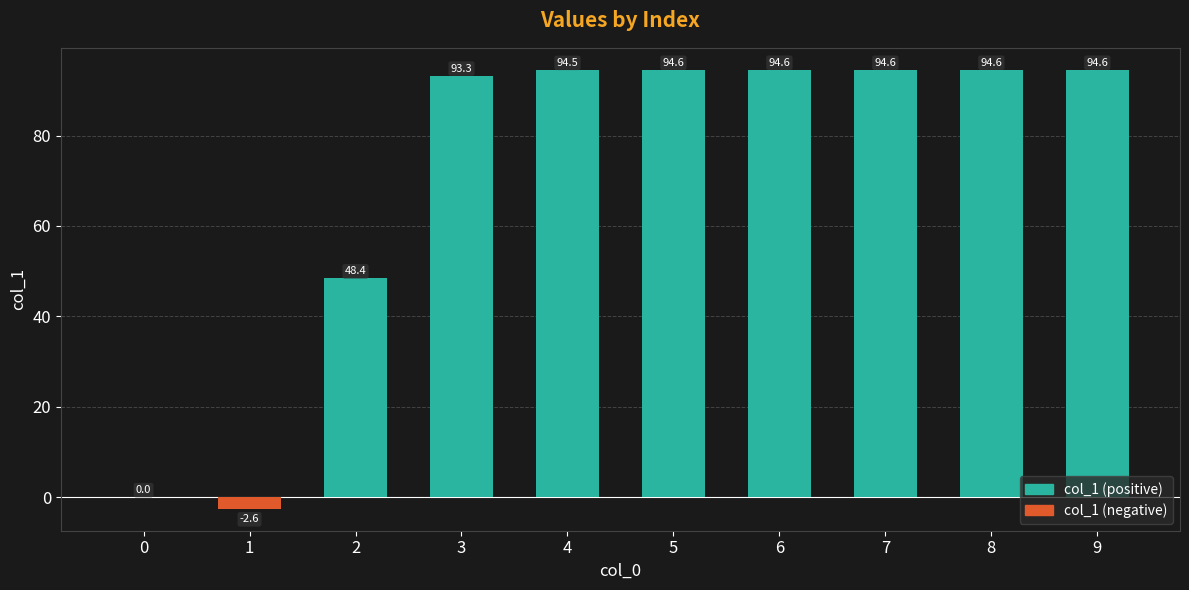

Reading left to right, list all the values displayed in this chart.

0.0	-2.6	48.4	93.3	94.5	94.6	94.6	94.6	94.6	94.6